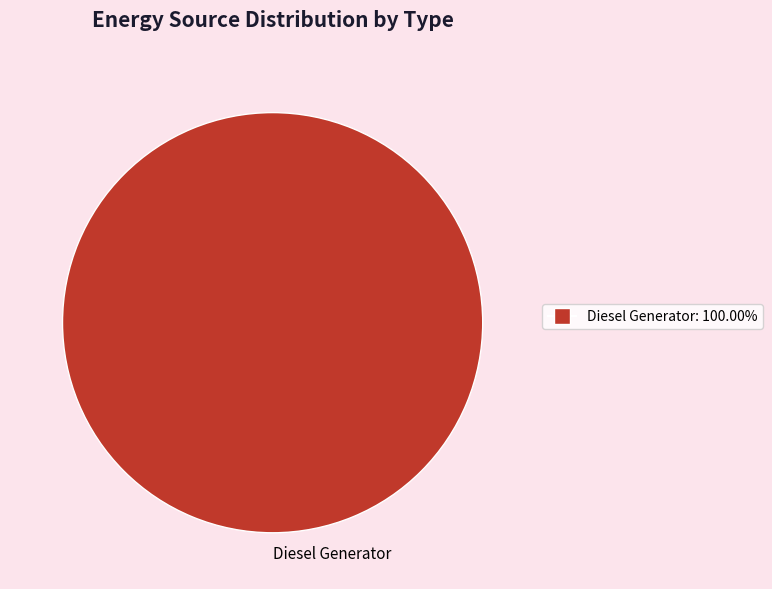

Rank the categories by value from lowest to highest.

Diesel Generator